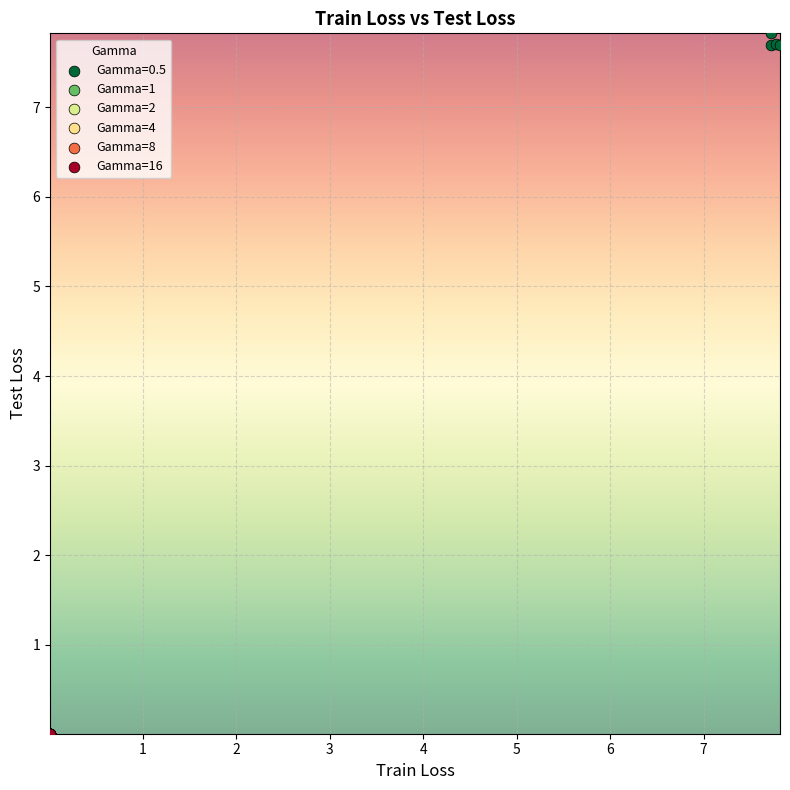

Which series has the widest spread of Y values?

Gamma=0.5